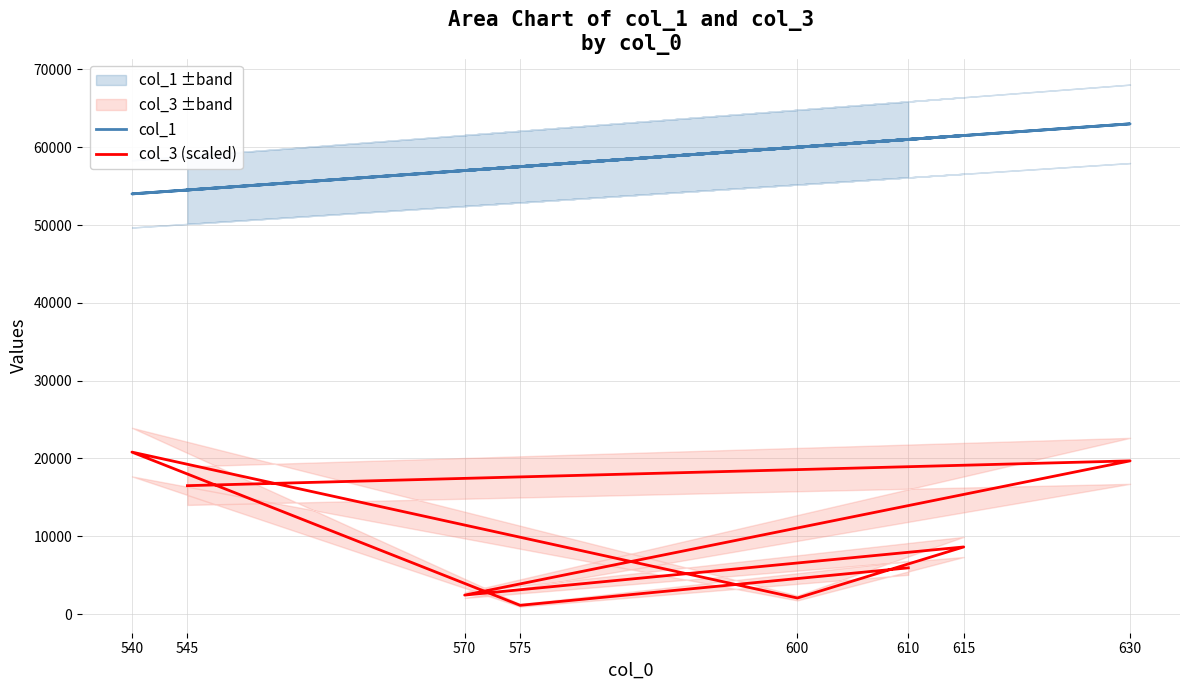

The col_1 series shows 61000.0 at 610. True or false?

True